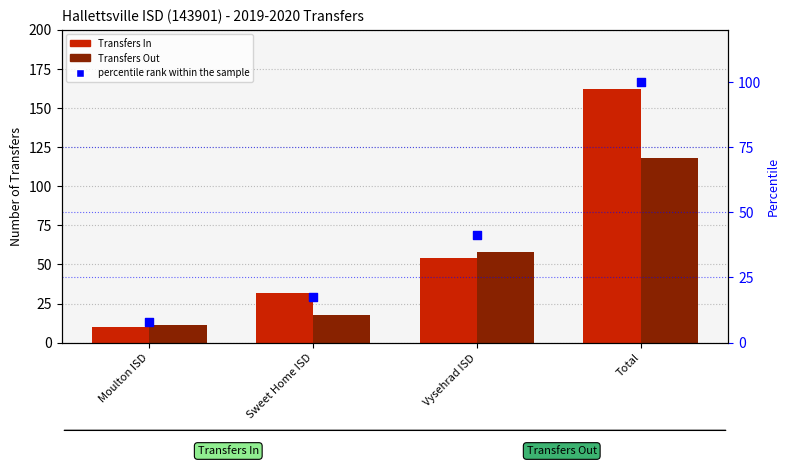

What are all the series names shown in the legend?

Transfers In, Transfers Out, percentile rank within the sample